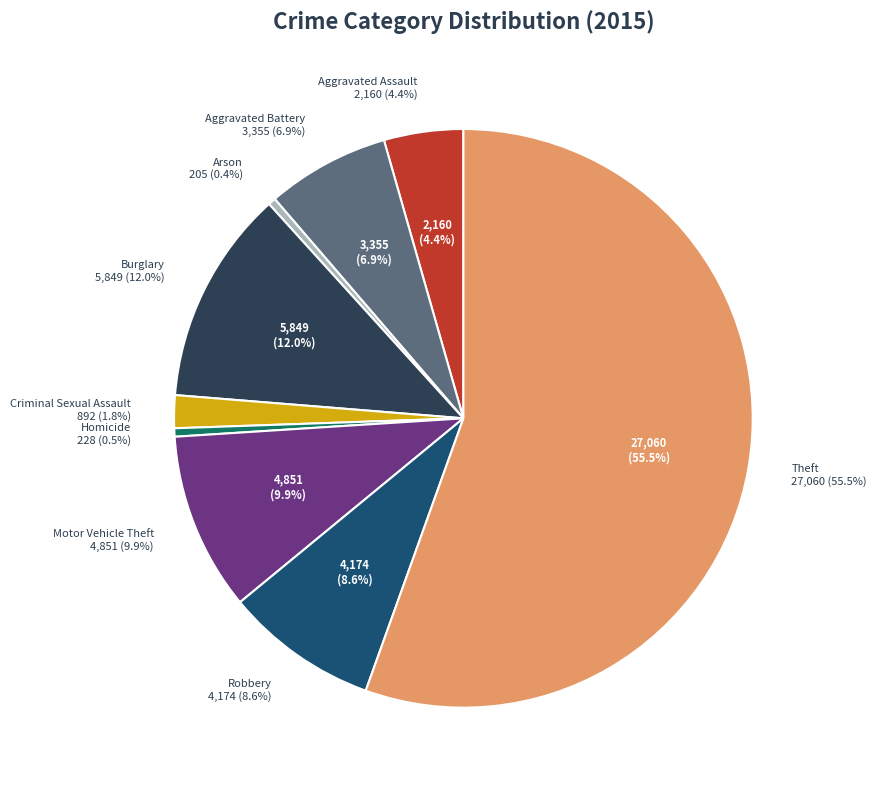

What is the change in value from Burglary to Robbery?

-1675